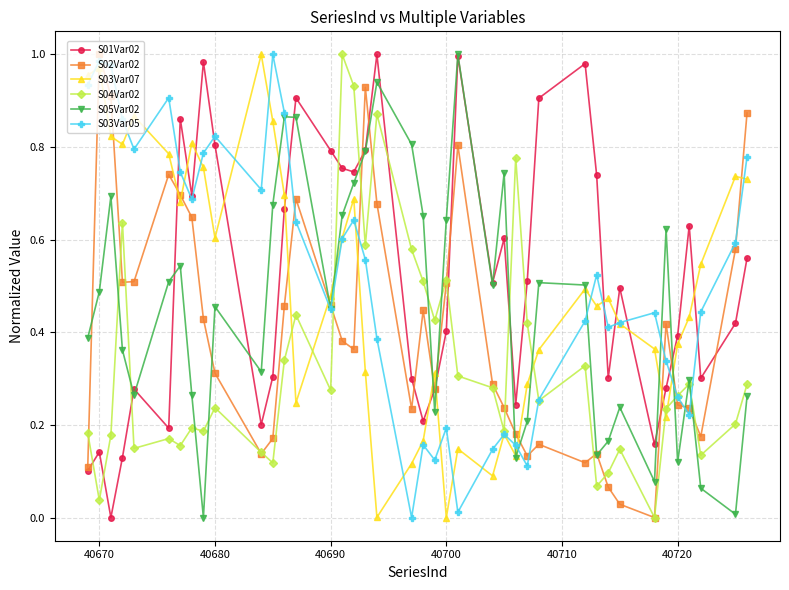

True or false: S01Var02 has more than 0 interior local peaks.

True